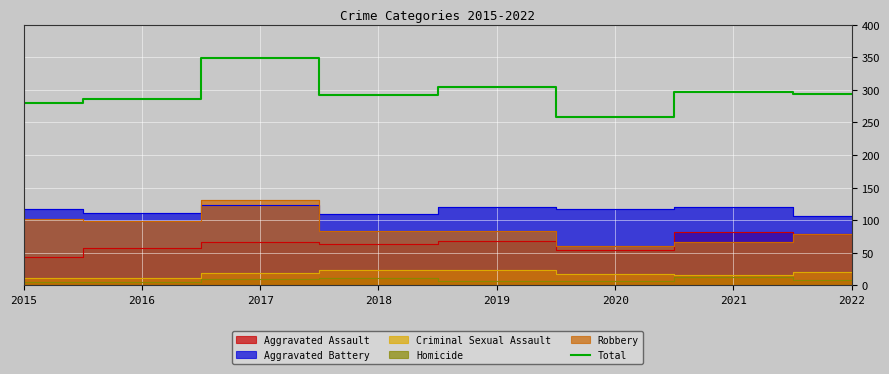

At which label does Total reach its peak?

2017